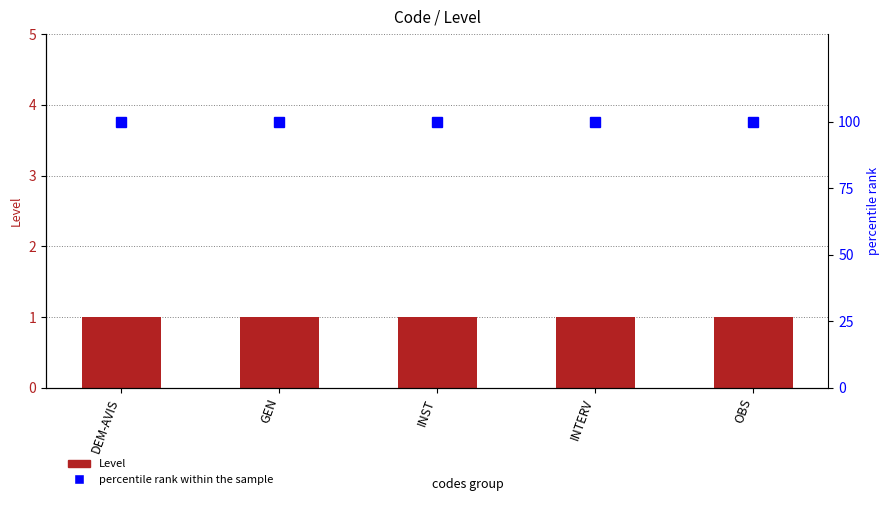

What is the value of the percentile rank within the sample bar at the 2nd from the left?

100